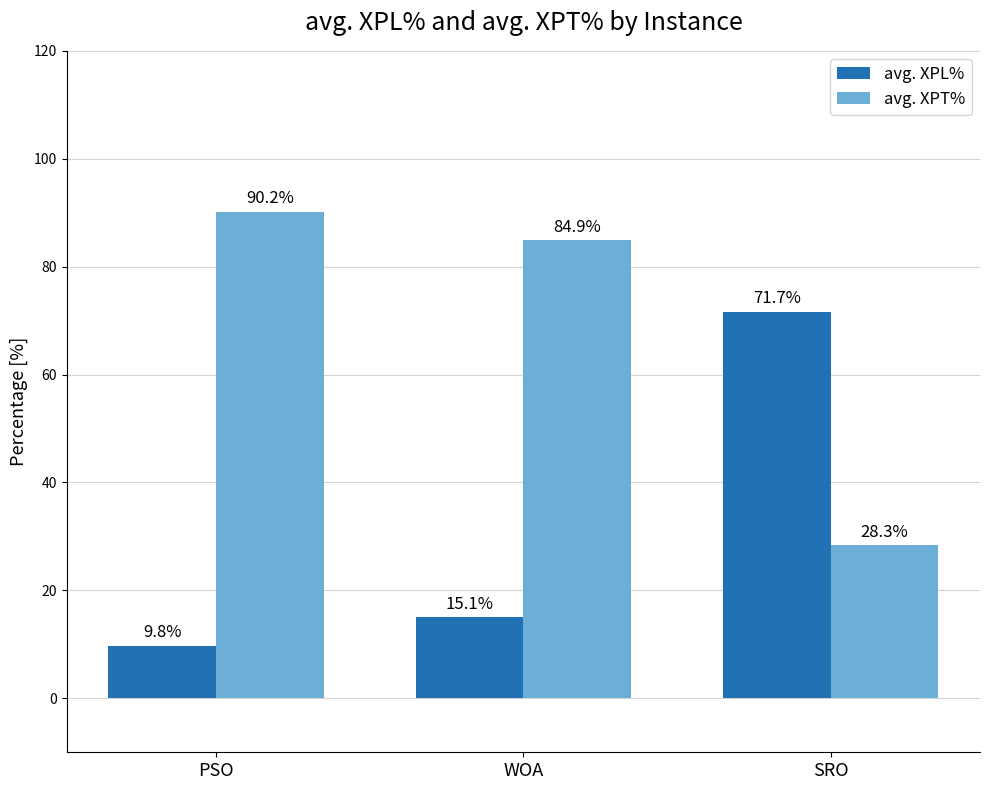

What is the value of the avg. XPT% bar at the 2nd from the left?

84.9